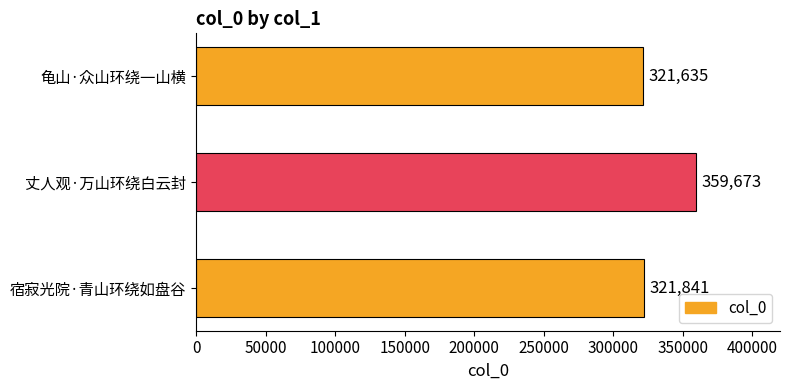

Between 宿寂光院·青山环绕如盘谷 and 丈人观·万山环绕白云封, which is larger?

丈人观·万山环绕白云封